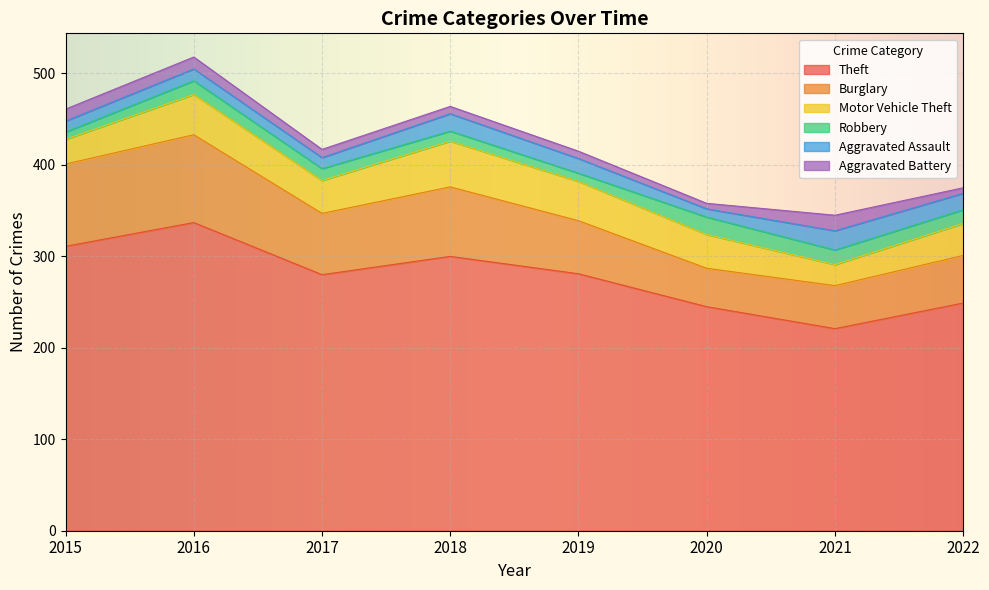

Reading left to right, extract all data points from this chart.

Theft: 2015=311	2016=337	2017=280	2018=300	2019=281	2020=245	2021=221	2022=249
Burglary: 2015=90	2016=96	2017=67	2018=76	2019=58	2020=42	2021=47	2022=52
Motor Vehicle Theft: 2015=27	2016=44	2017=36	2018=50	2019=43	2020=37	2021=23	2022=35
Robbery: 2015=8	2016=15	2017=13	2018=11	2019=9	2020=19	2021=16	2022=15
Aggravated Assault: 2015=12	2016=13	2017=12	2018=19	2019=16	2020=9	2021=21	2022=18
Aggravated Battery: 2015=13	2016=13	2017=9	2018=8	2019=8	2020=6	2021=17	2022=6